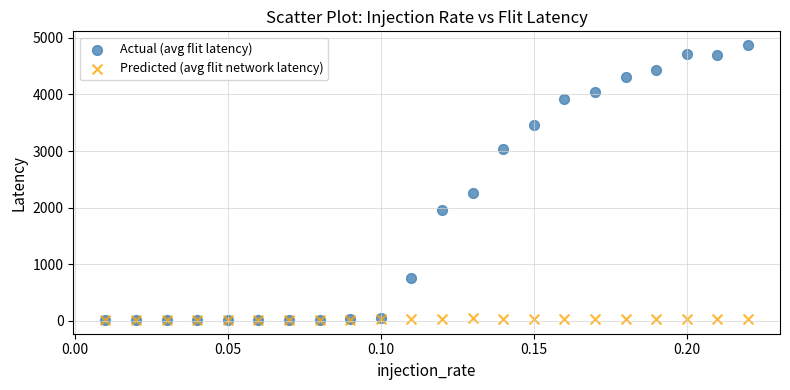

In the Actual (avg flit latency) series, what Y value is closest to 2444?

2266.2